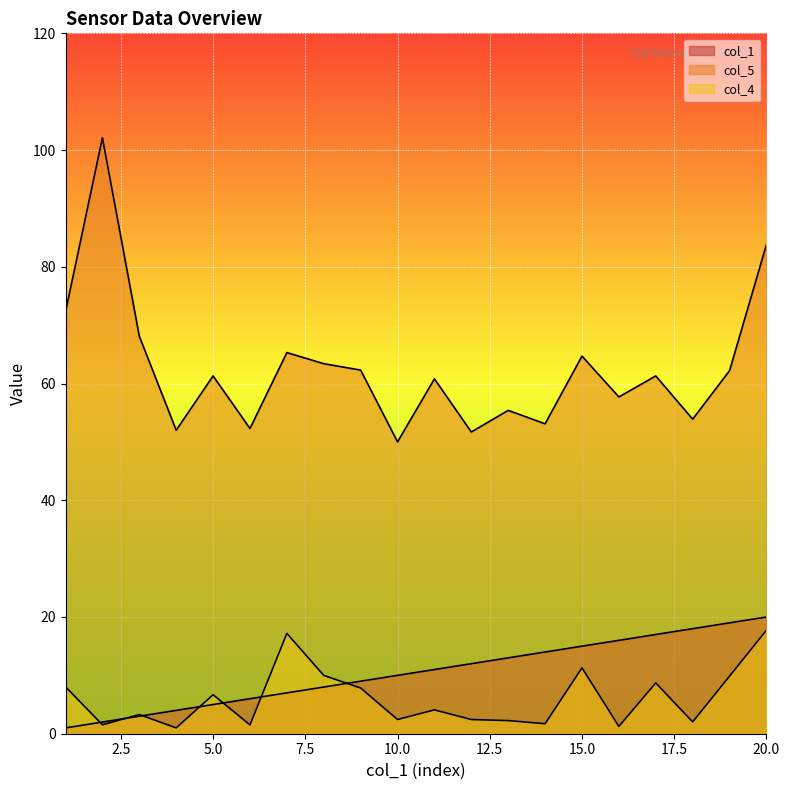

At how many categories does at least one series exceed 28?

20